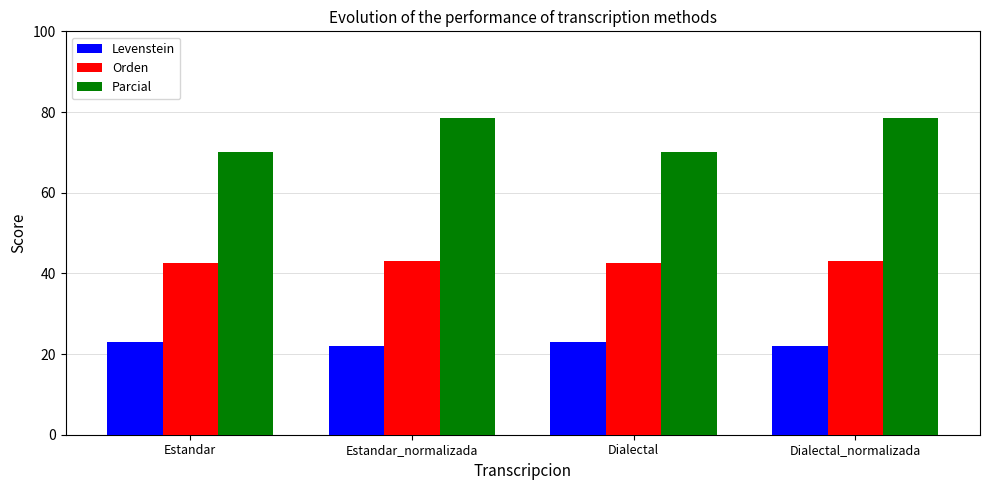

What is the total value across all series at Dialectal_normalizada?

143.7